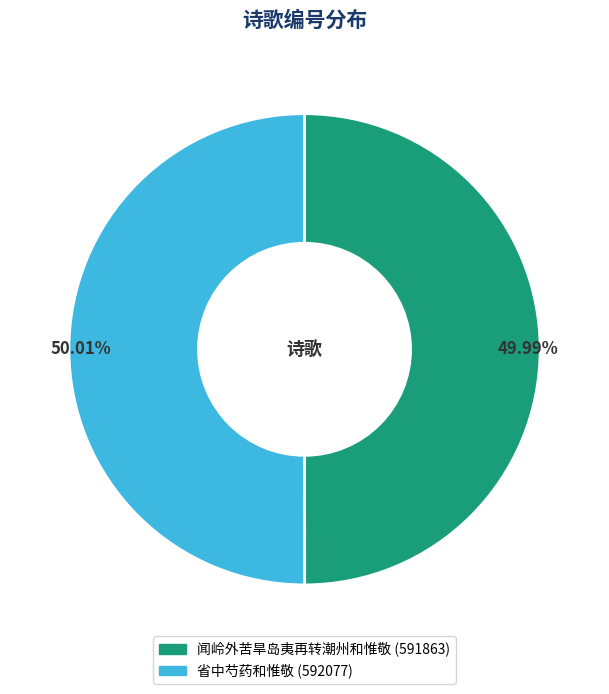

The 闻岭外苦旱岛夷再转潮州和惟敬 slice represents 63% of the pie. True or false?

False